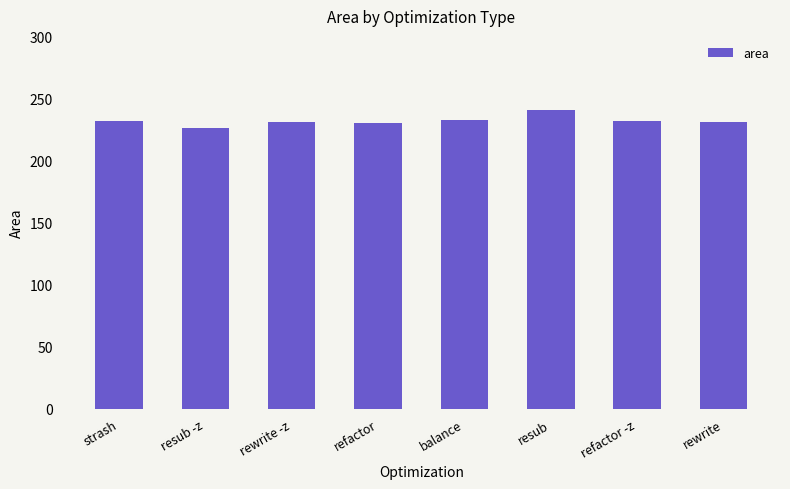

What is the approximate value at rewrite?

231.0